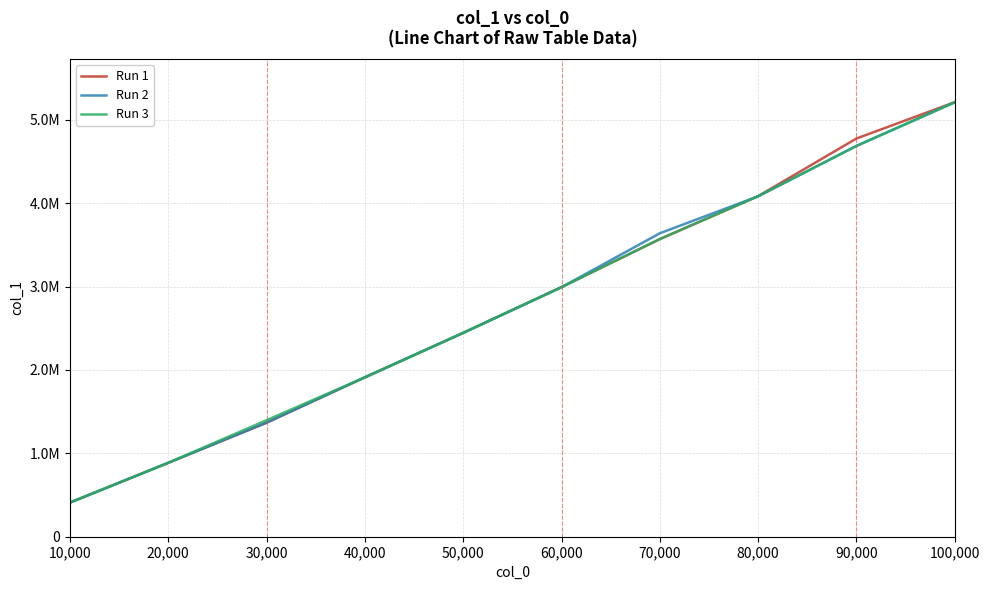

Does the chart have visible grid lines?

Yes